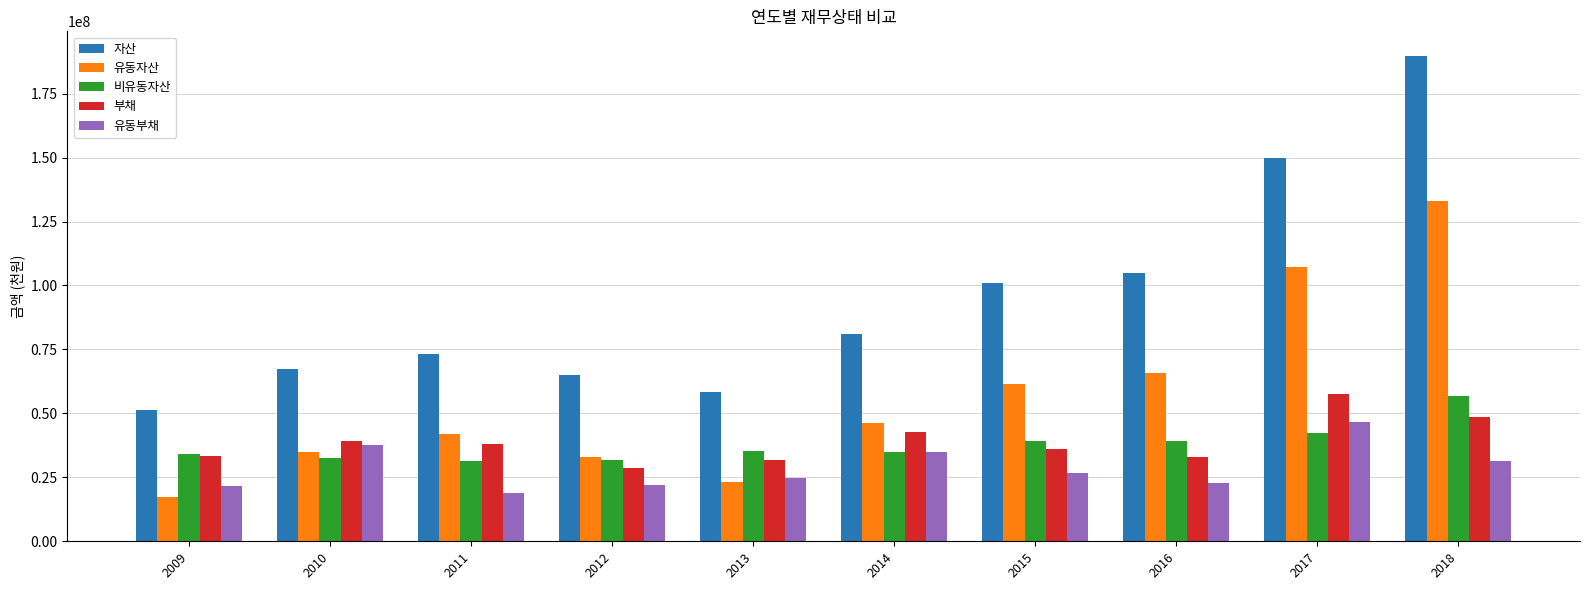

What is the value of the 부채 bar at the 9th from the left?

57386547